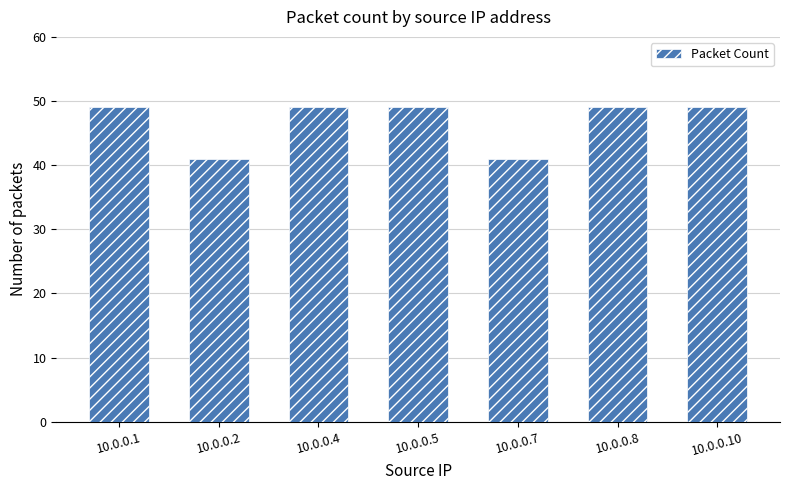

What is the maximum value shown in the chart?

49